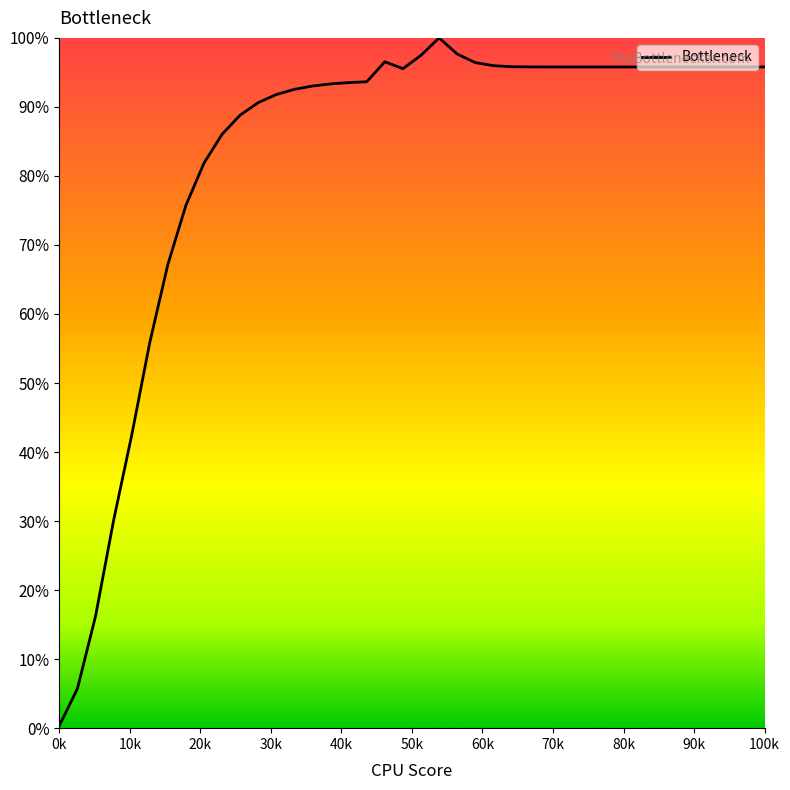

What is the difference between the maximum and minimum values?

99.6